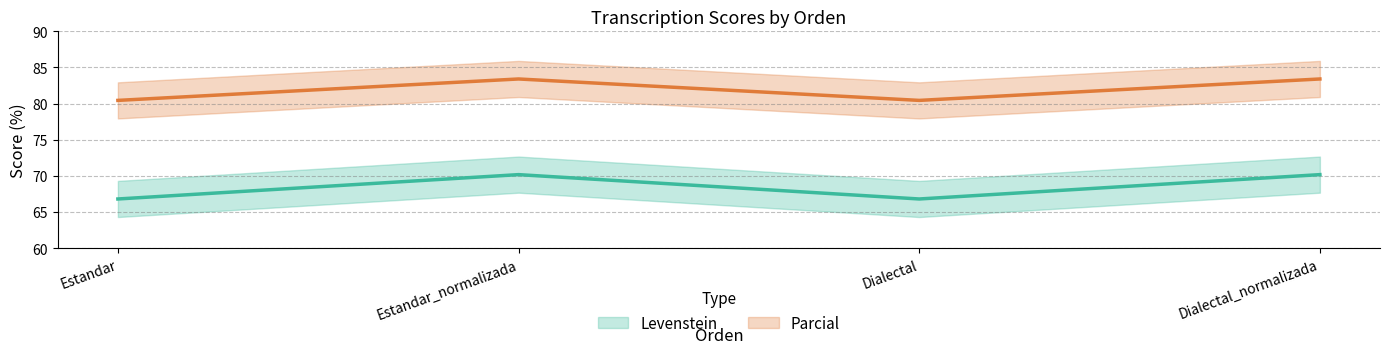

The Parcial series shows 54.2 at Estandar. True or false?

False